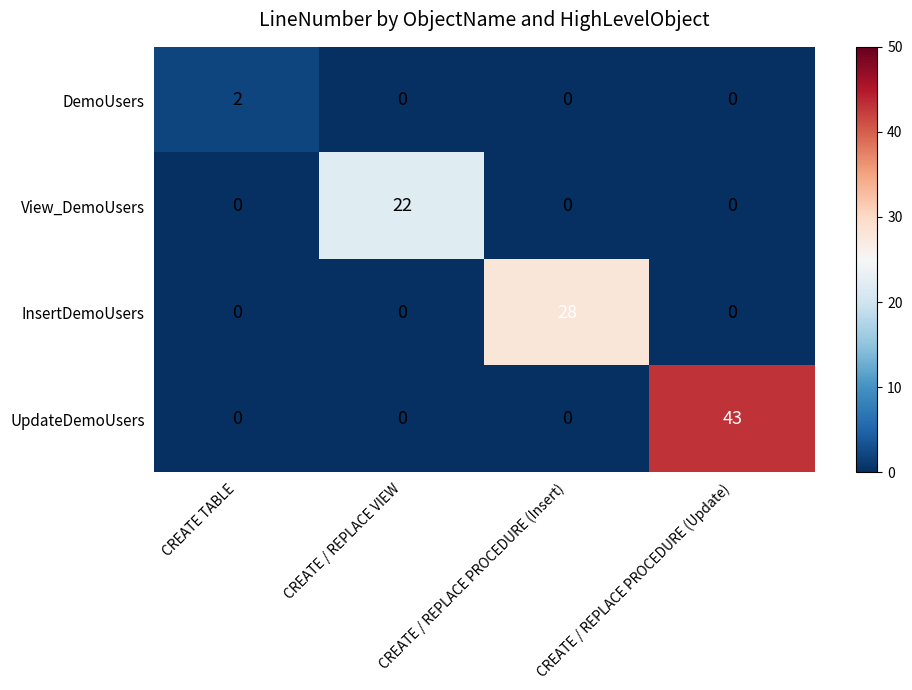

Which series changed the most between CREATE TABLE and CREATE / REPLACE PROCEDURE (Update)?

UpdateDemoUsers